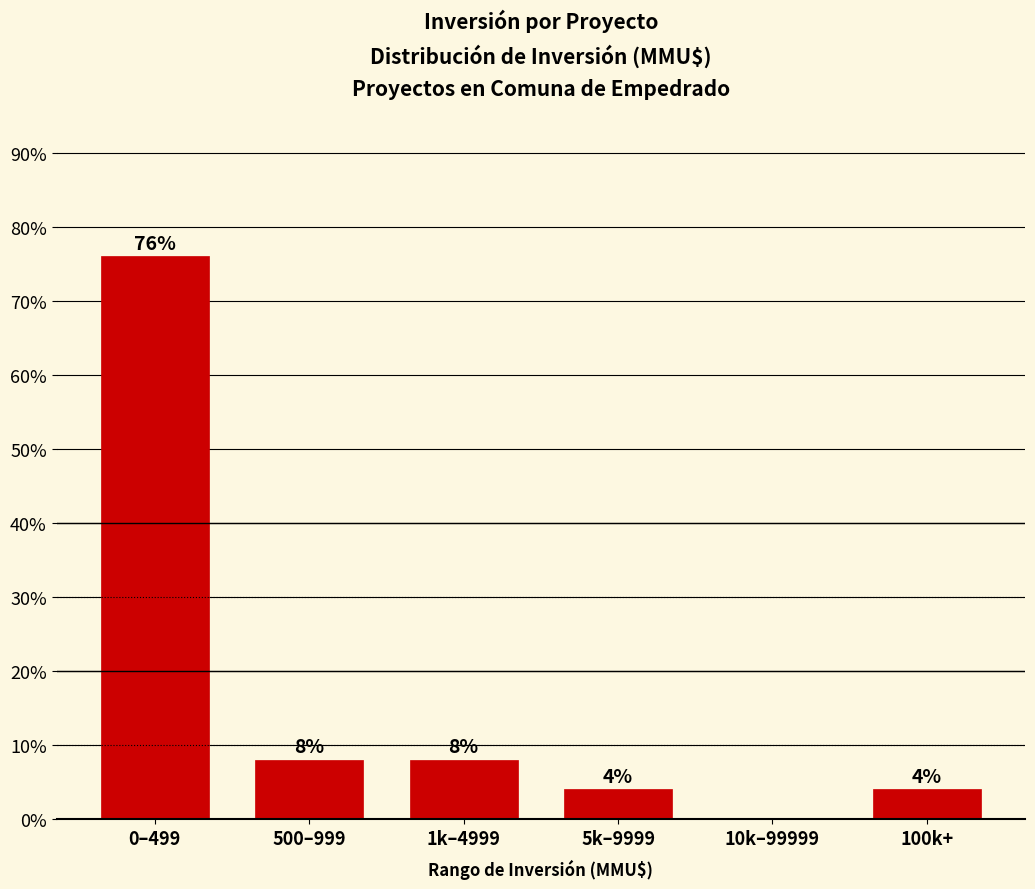

Reading left to right, extract all data points from this chart.

0–499=76	500–999=8	1k–4999=8	5k–9999=4	10k–99999=0	100k+=4